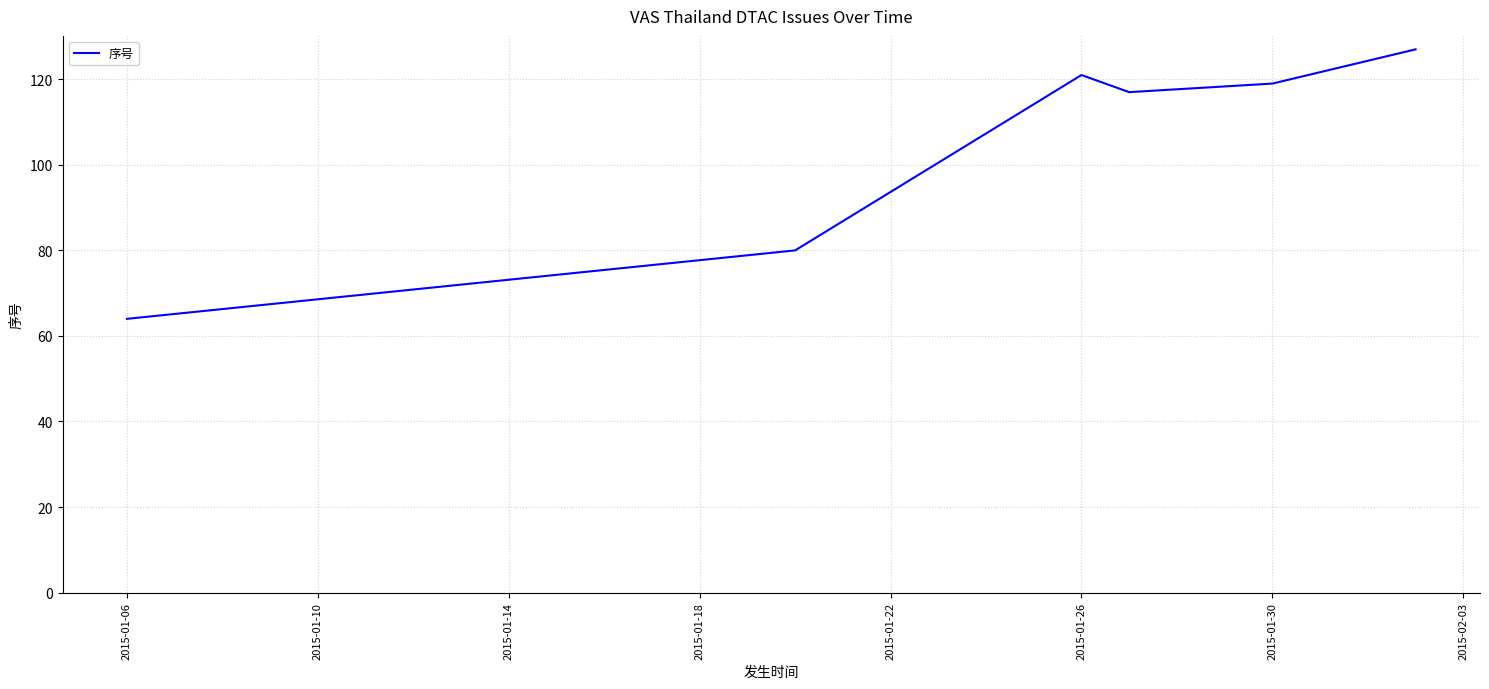

How many interior local peaks (higher than both neighbors) does the data have?

1